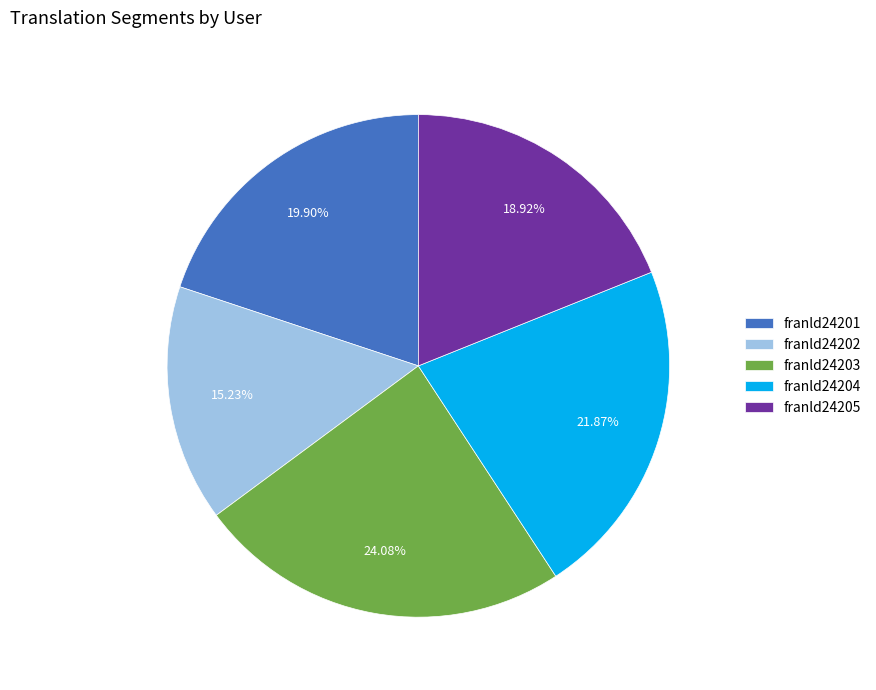

To the nearest percent, what is the average slice percentage?

20%